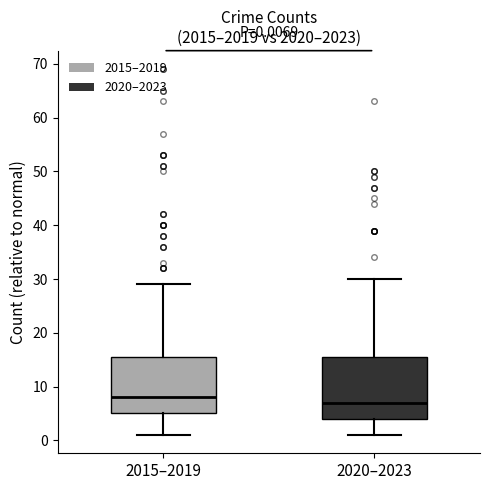

Comparing the boxes themselves (not the whiskers), which one is the tallest?

2020–2023